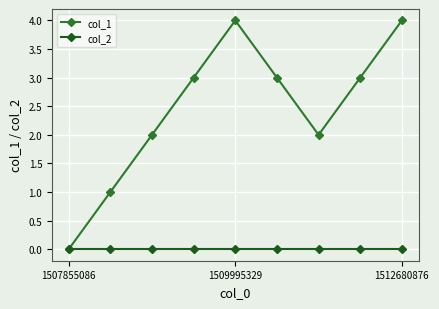

What is the difference between the second highest and second lowest values in the col_1 series?

3